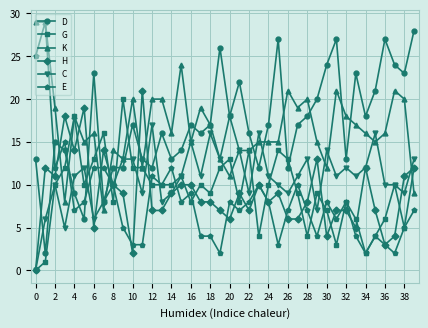

What is the greatest value displayed?

29